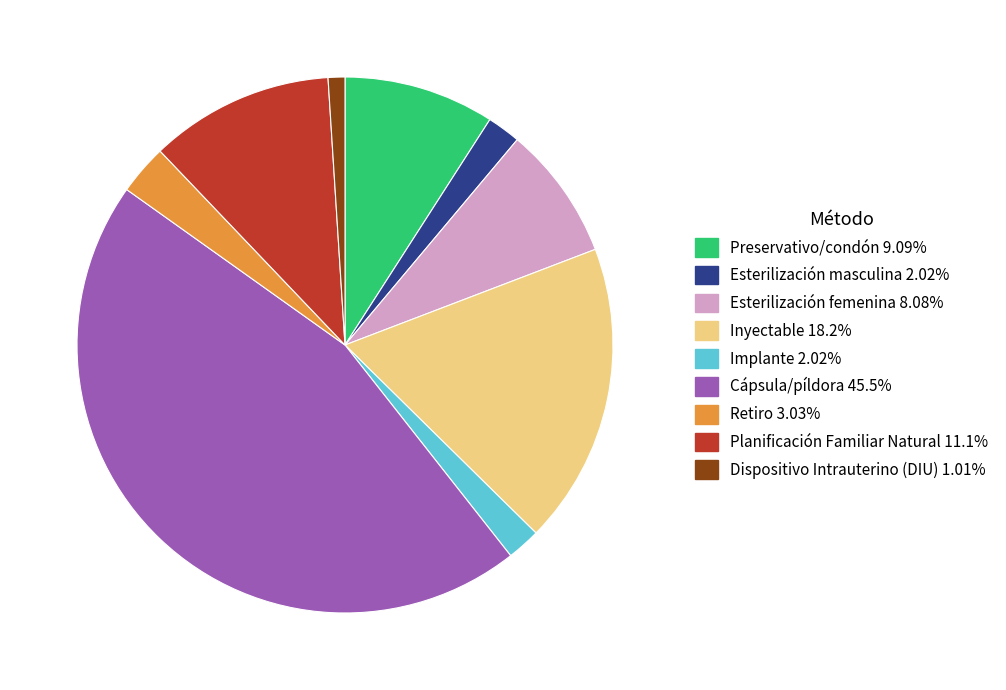

Is it true that Preservativo/condón is 9% of the pie?

True